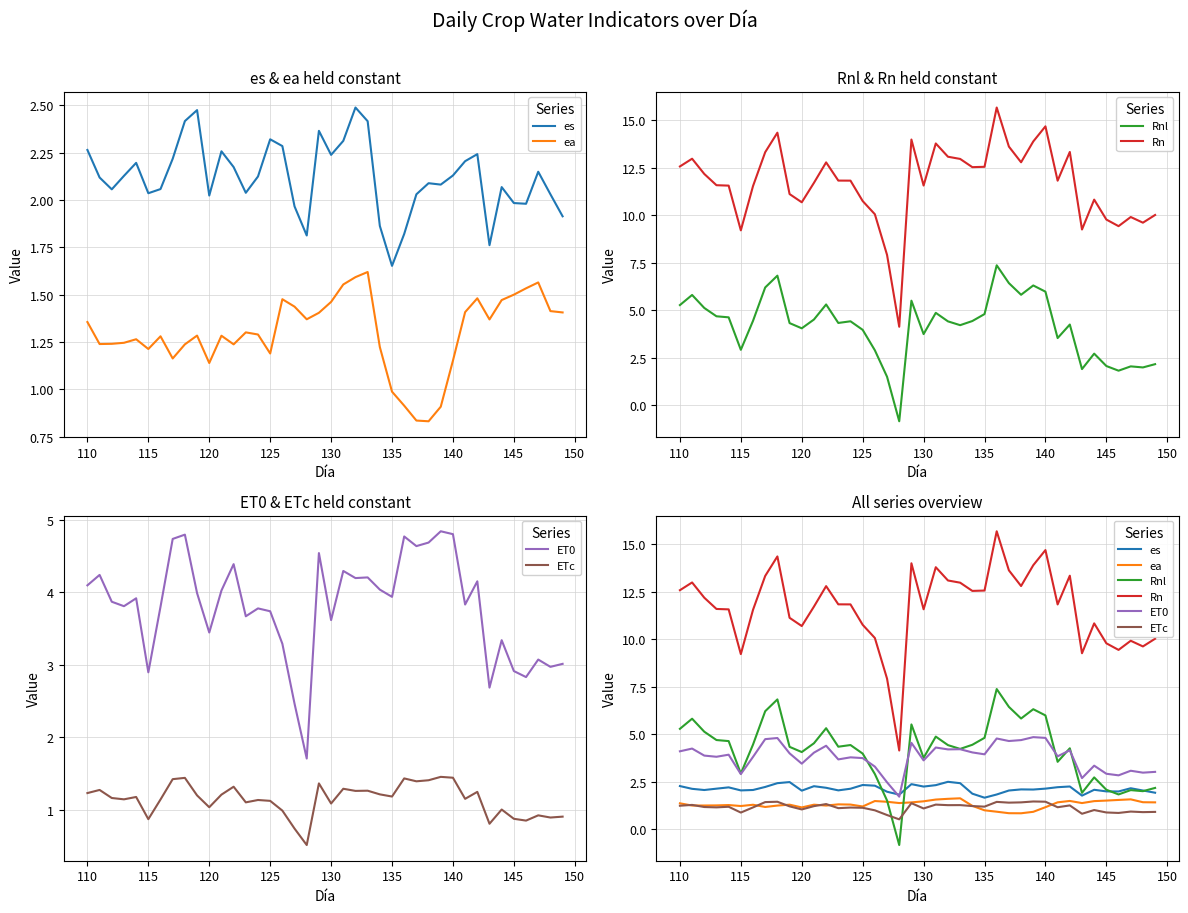

How many data points in Rn are above 11?

27